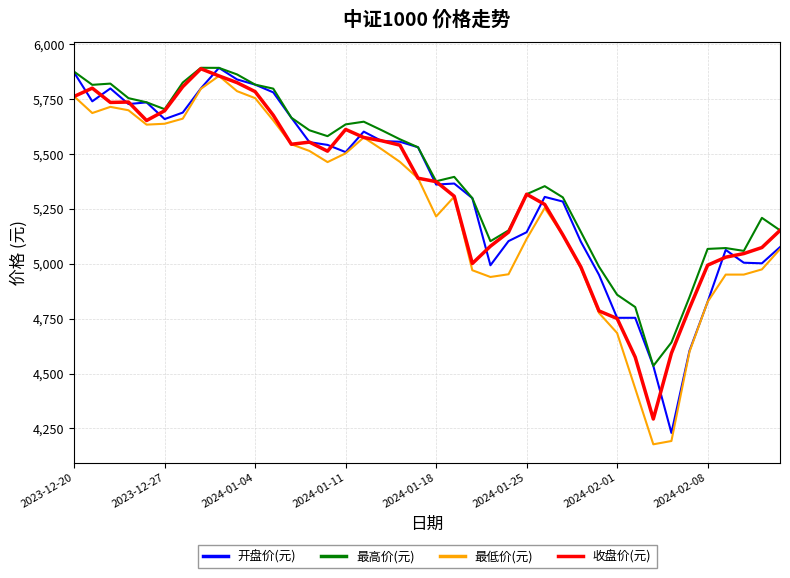

What is the minimum value for 最高价(元)?

4534.8